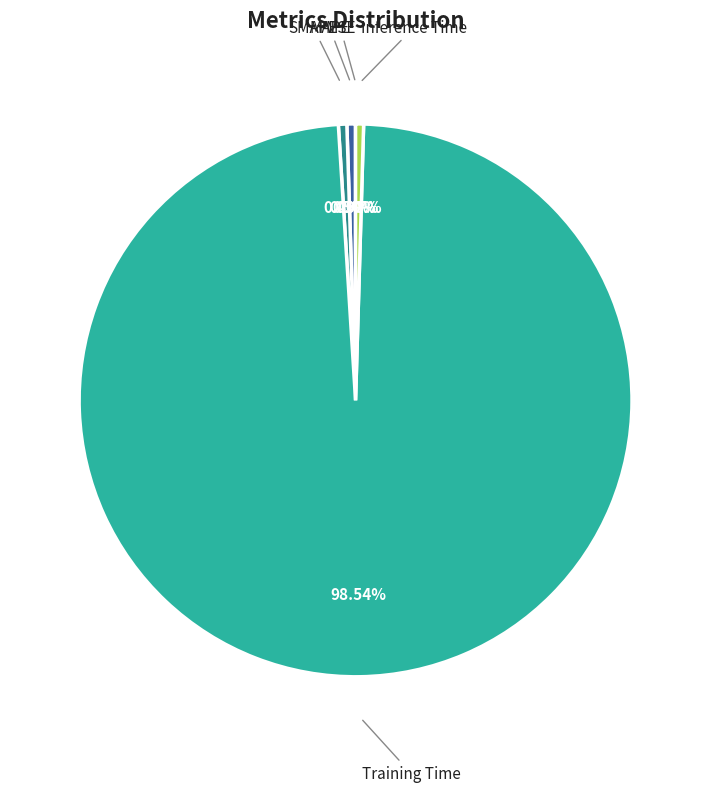

Does any single category account for the majority?

Yes